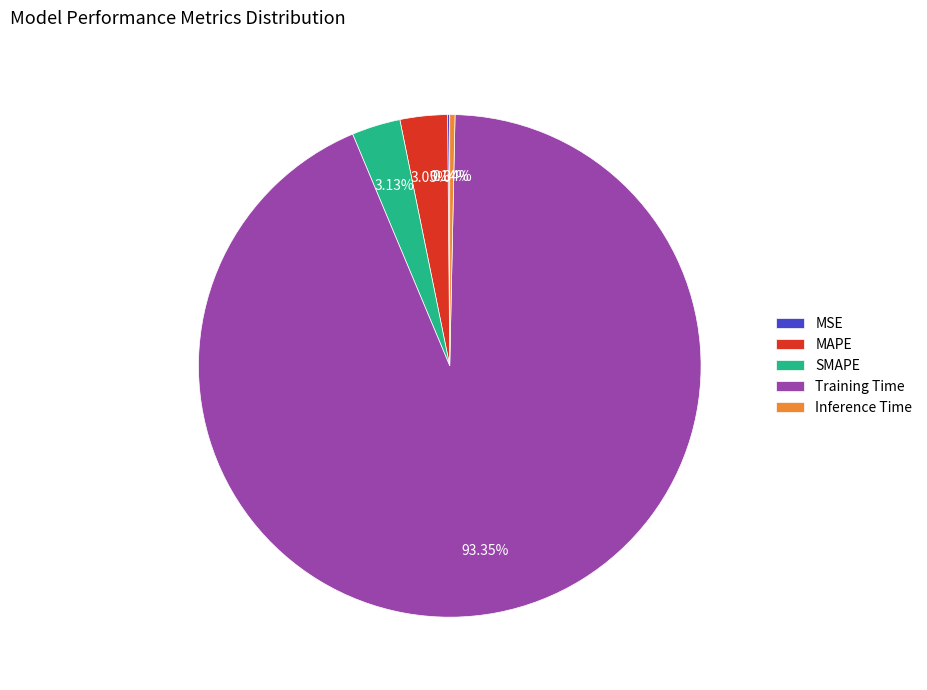

Which has a higher value, Inference Time or SMAPE?

SMAPE